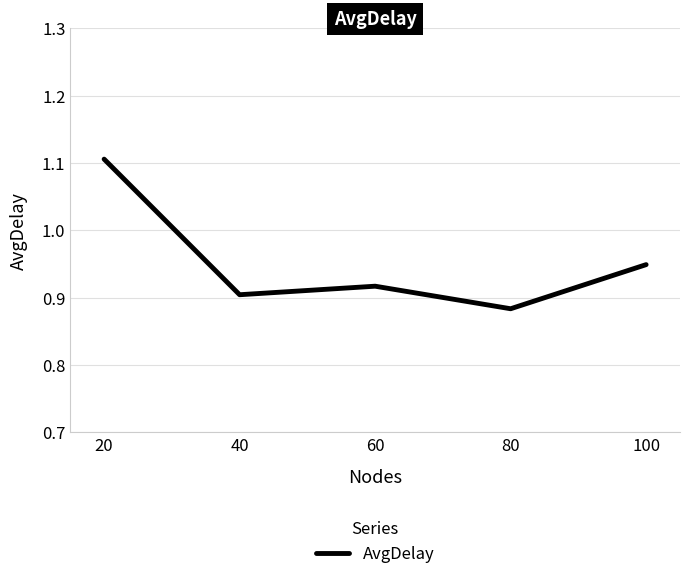

True or false: the data shows 1.1 at 20.

True